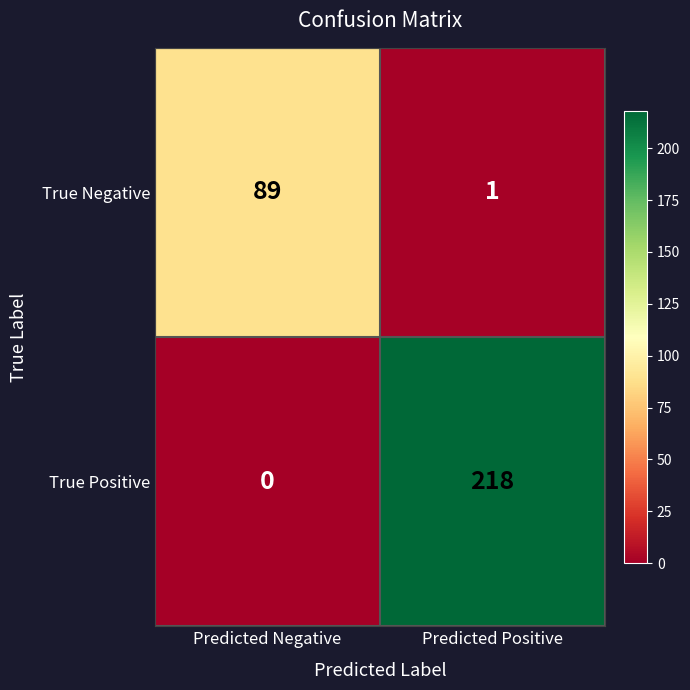

How many values in True Positive are above zero?

1